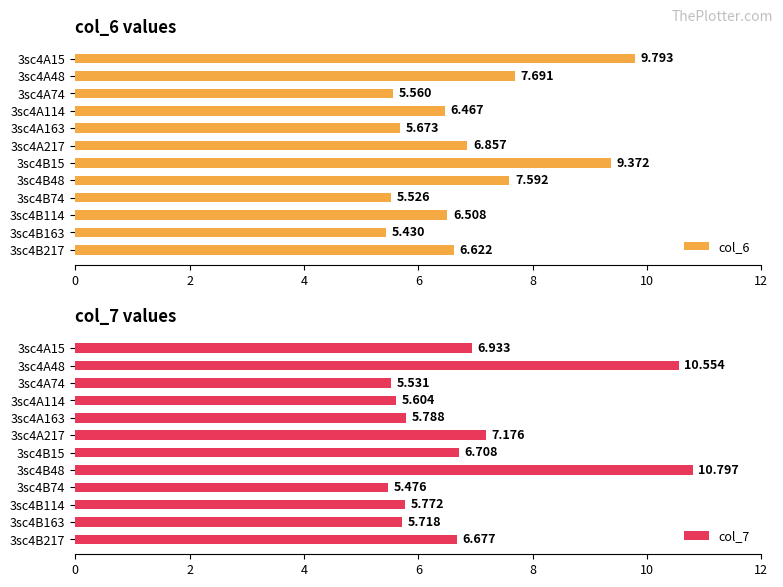

Rank the series by their maximum value, from highest to lowest.

col_7, col_6